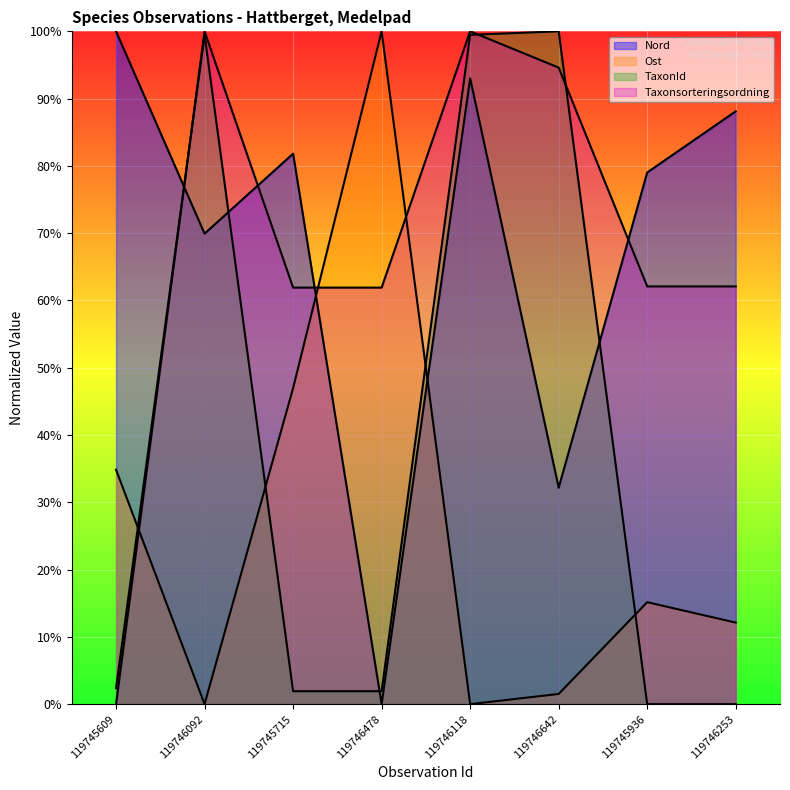

How many positive values does the TaxonId series have?

6